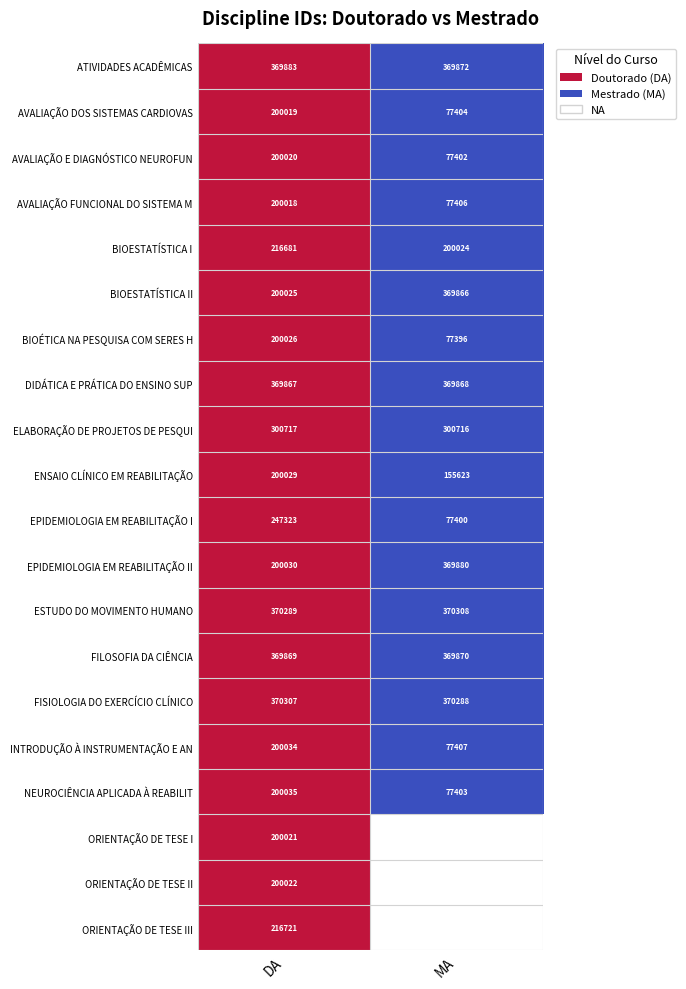

What is the spread (max minus min) of values at DA?

170289